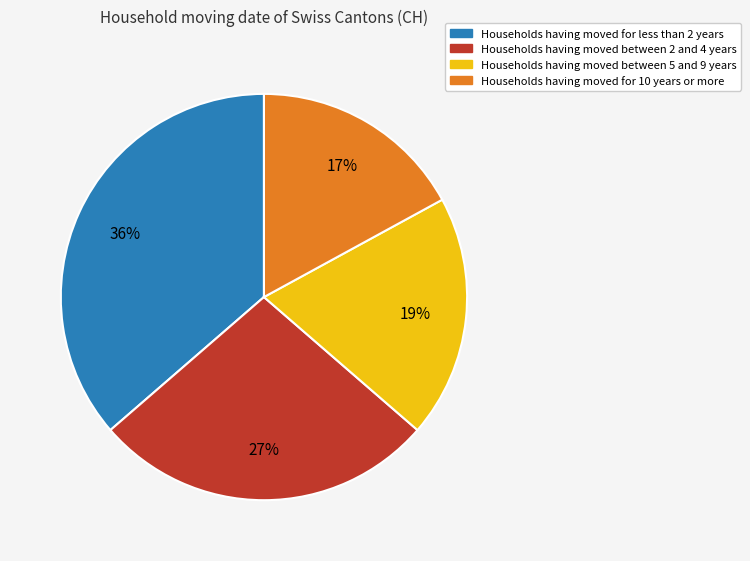

Combined, do Households having moved for less than 2 years and Households having moved for 10 years or more account for over 50%?

Yes